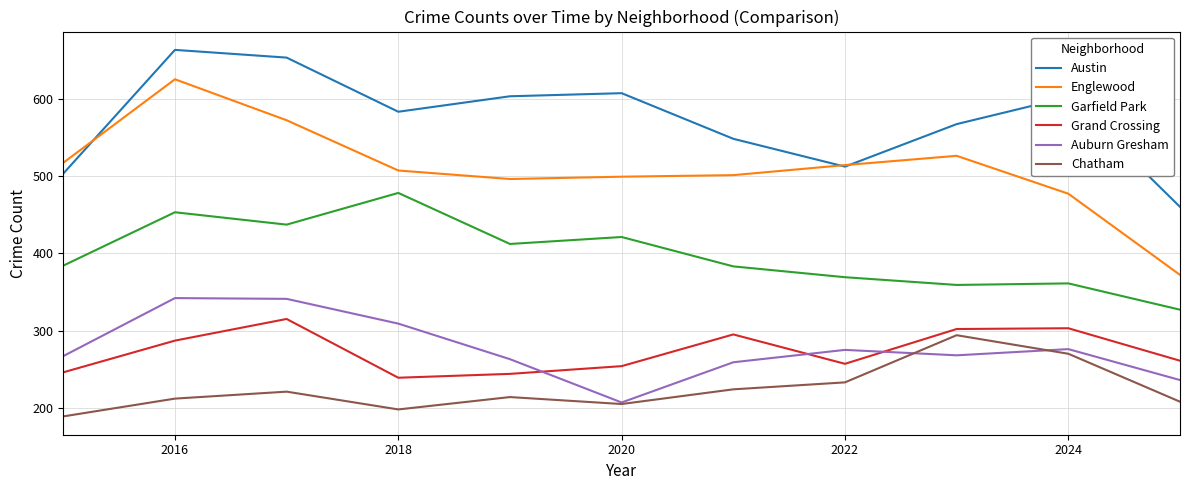

Rank the series by their maximum value, from lowest to highest.

Chatham, Grand Crossing, Auburn Gresham, Garfield Park, Englewood, Austin